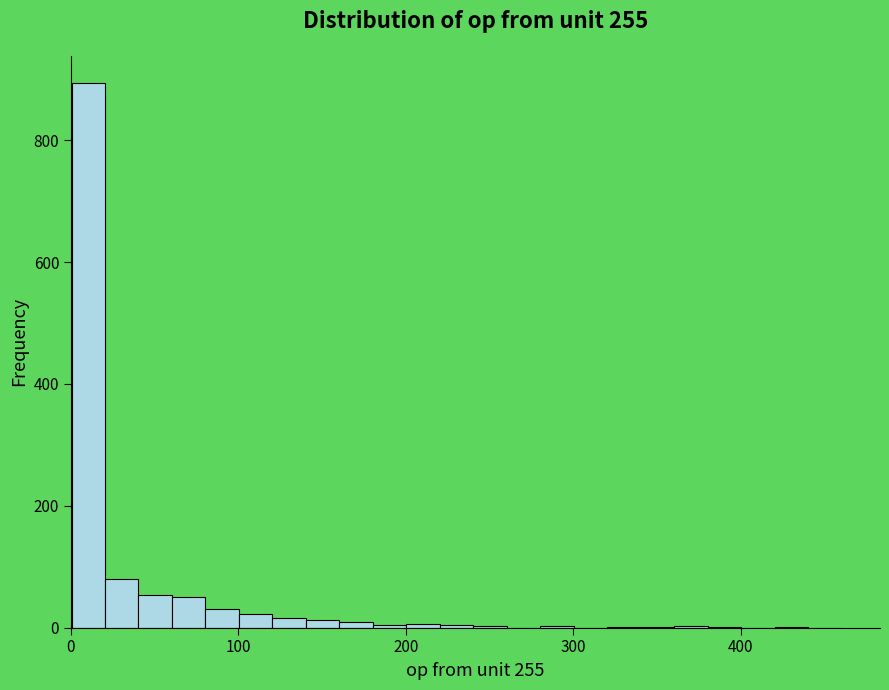

Around what value on the x-axis is the tallest bar? Give the approximate position of its centre, as read against the axis.

10